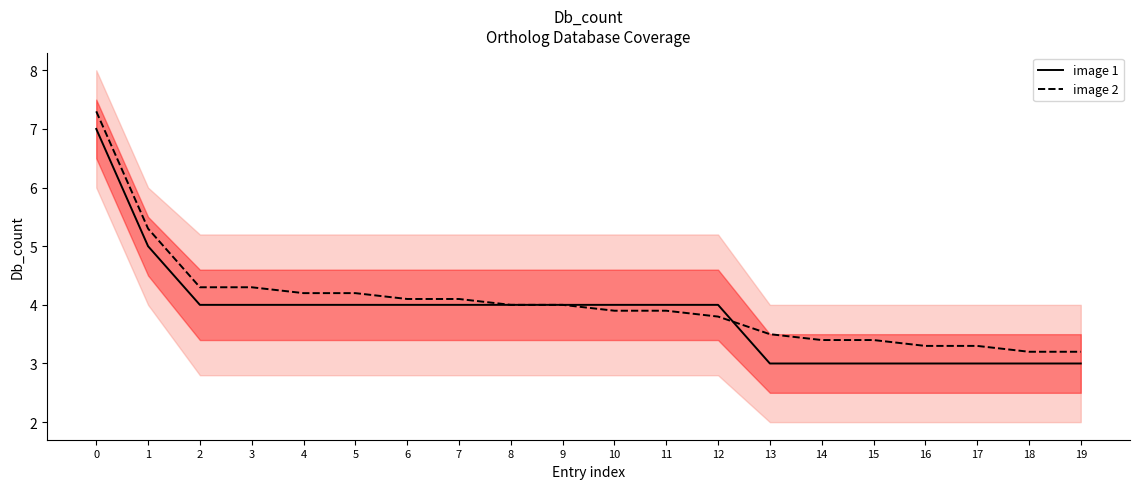

Reading right to left, extract all data points from this chart.

image 2: 3.2	3.2	3.3	3.3	3.4	3.4	3.5	3.8	3.9	3.9	4.0	4.0	4.1	4.1	4.2	4.2	4.3	4.3	5.3	7.3
image 1: 3.0	3.0	3.0	3.0	3.0	3.0	3.0	4.0	4.0	4.0	4.0	4.0	4.0	4.0	4.0	4.0	4.0	4.0	5.0	7.0